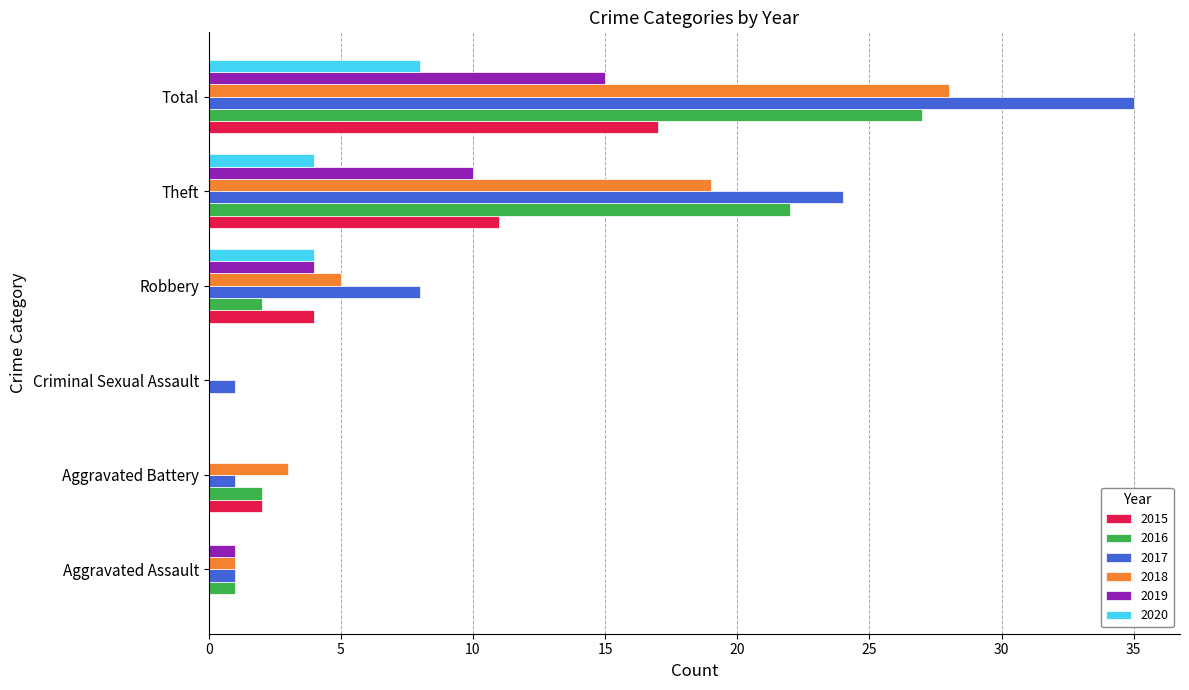

Which category has the highest value across all series?

Total